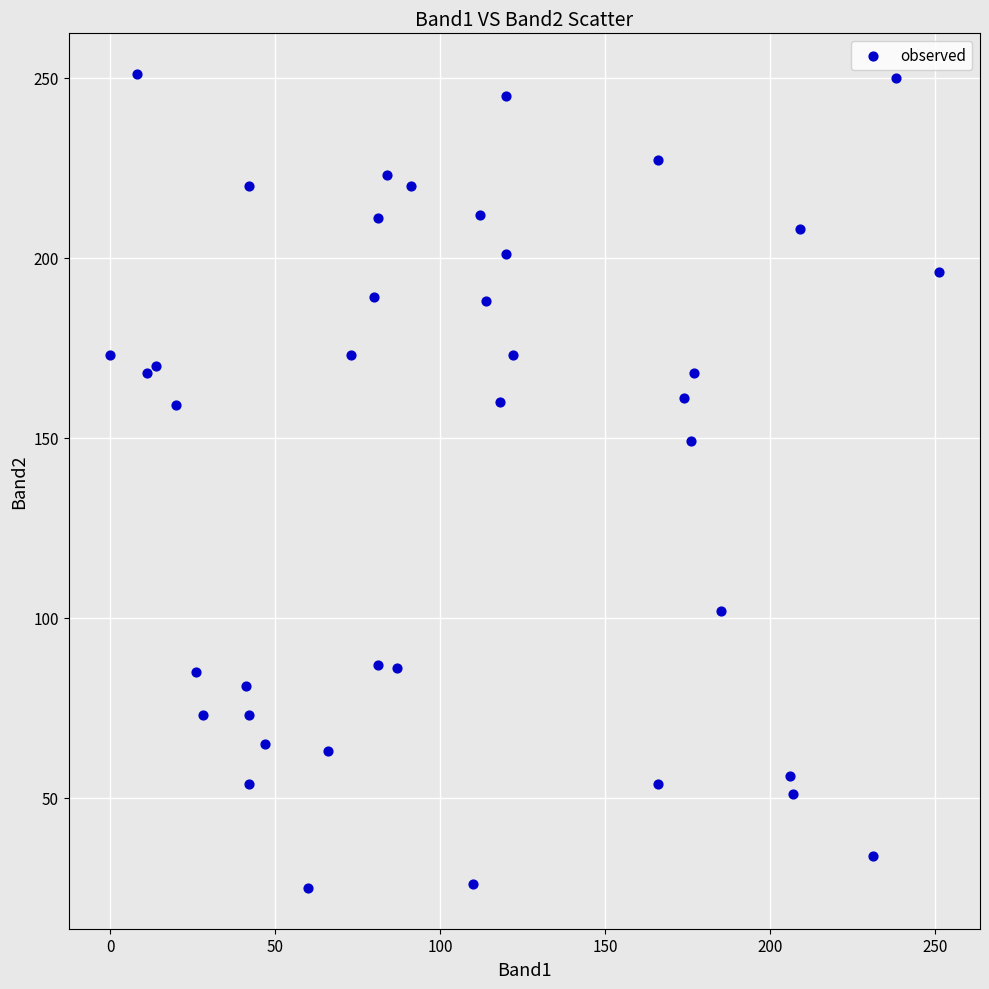

What Y value in the scatter plot is closest to 138?

149